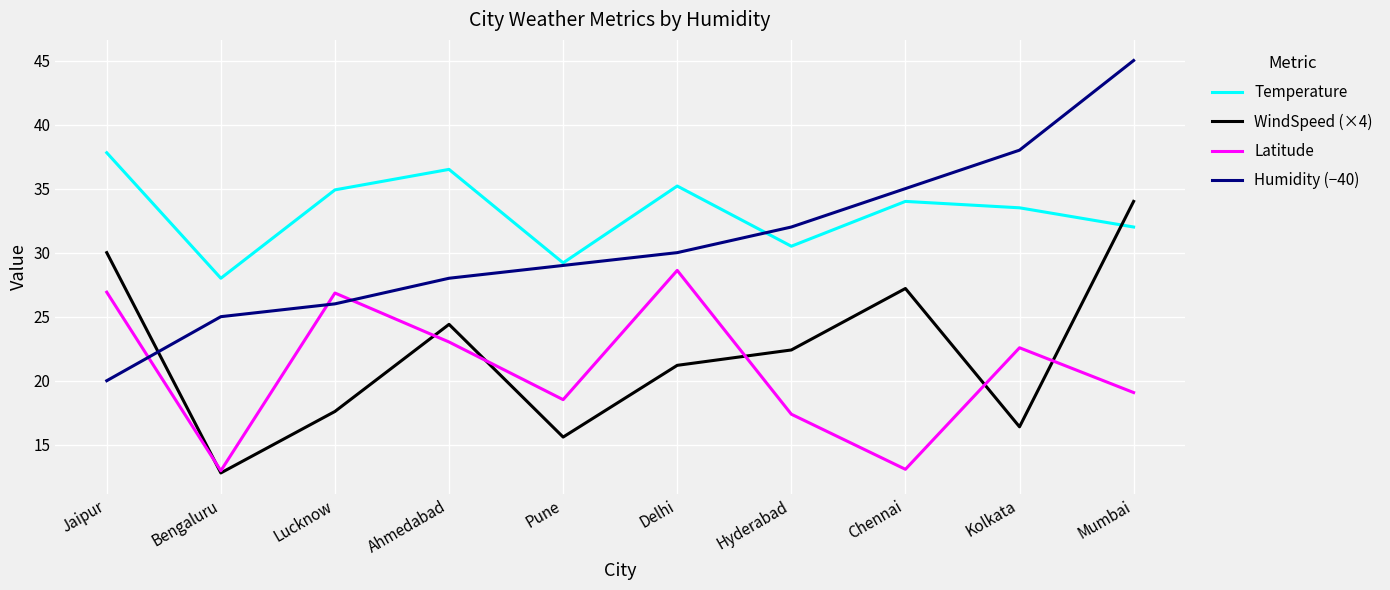

Is the value of WindSpeed (×4) at Delhi greater than the value of Latitude at Jaipur?

No